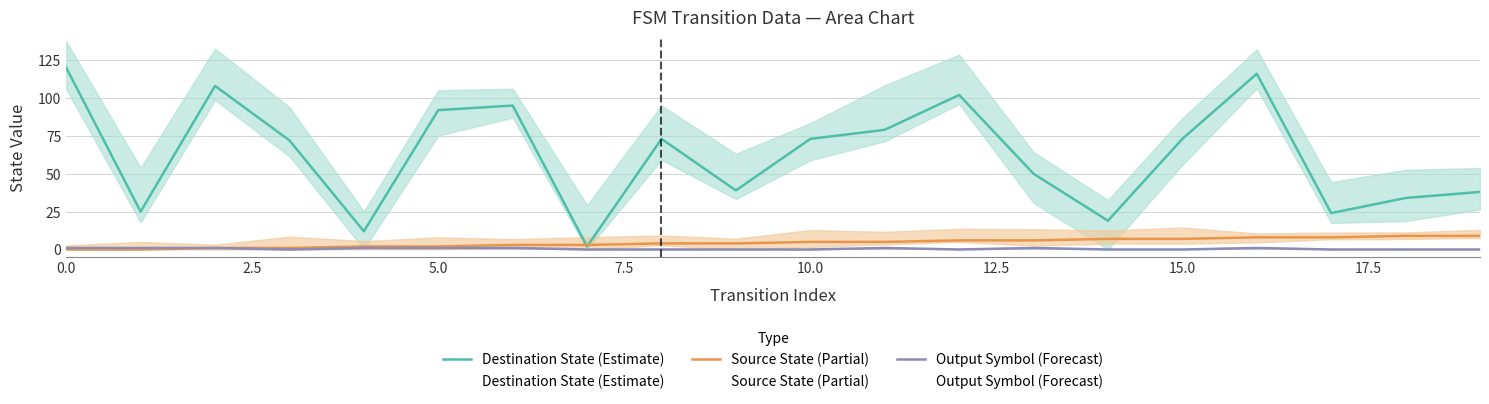

Is it true that Destination State (Estimate) equals 130 at 11?

False